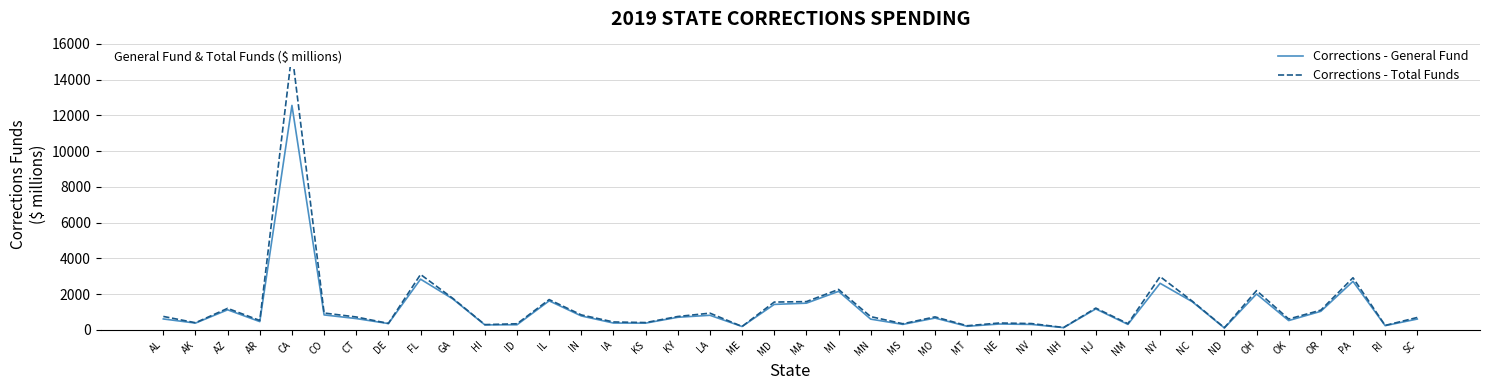

The Corrections - Total Funds series shows 442.0 at IA. True or false?

True